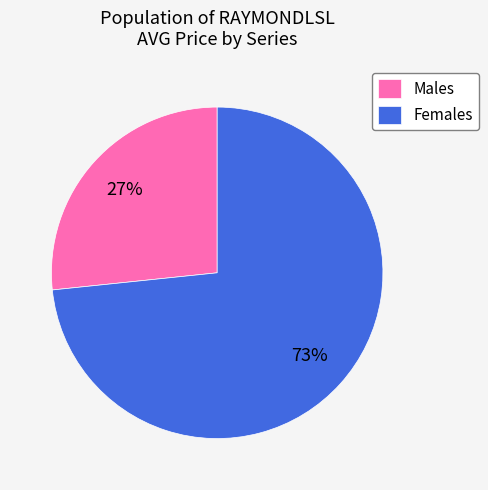

Combined, do Males and Females account for over 50%?

Yes